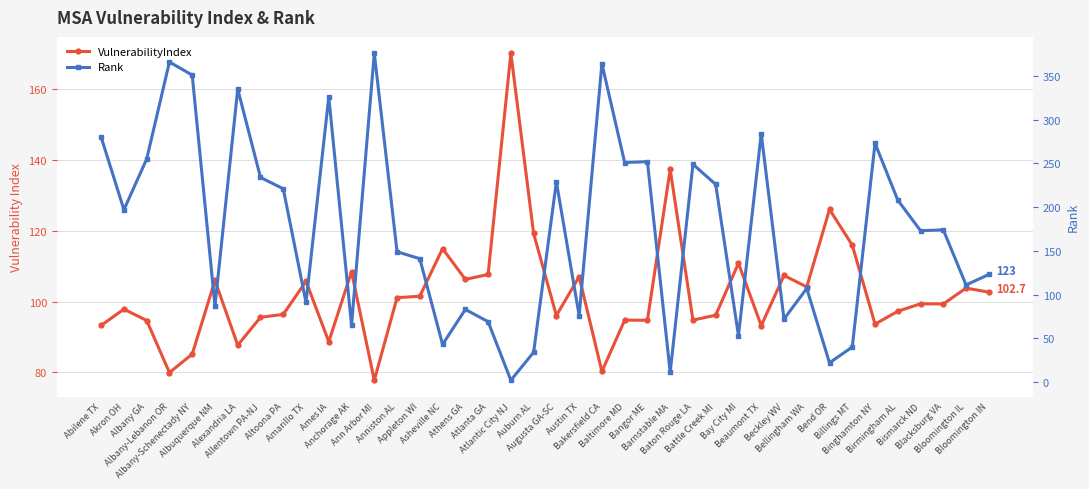

Which series has the largest total across all categories?

Rank